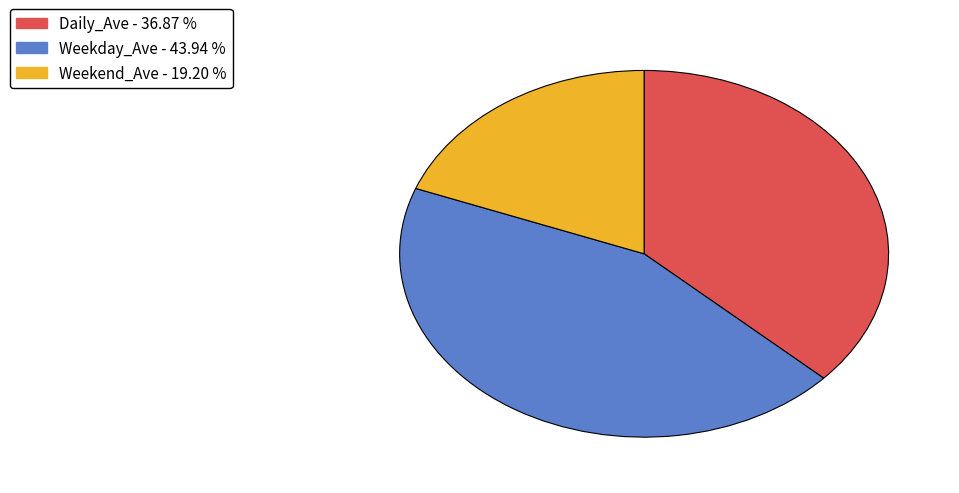

Is there a majority slice in this chart?

No